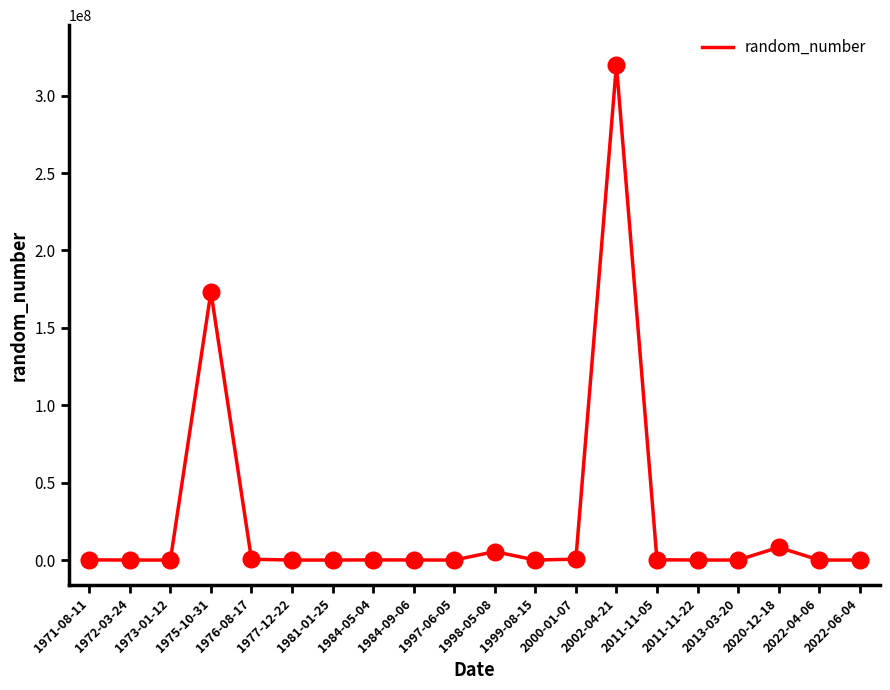

Which has a higher value, 2020-12-18 or 2022-04-06?

2020-12-18